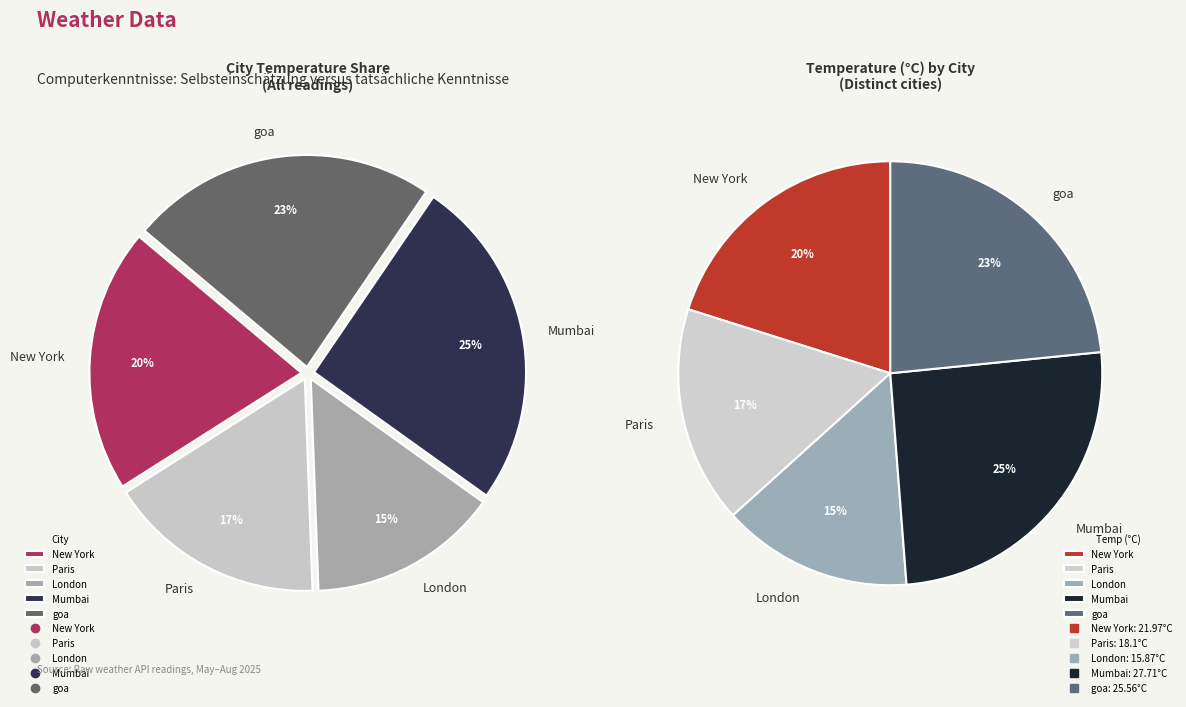

The goa slice represents 13% of the pie. True or false?

False